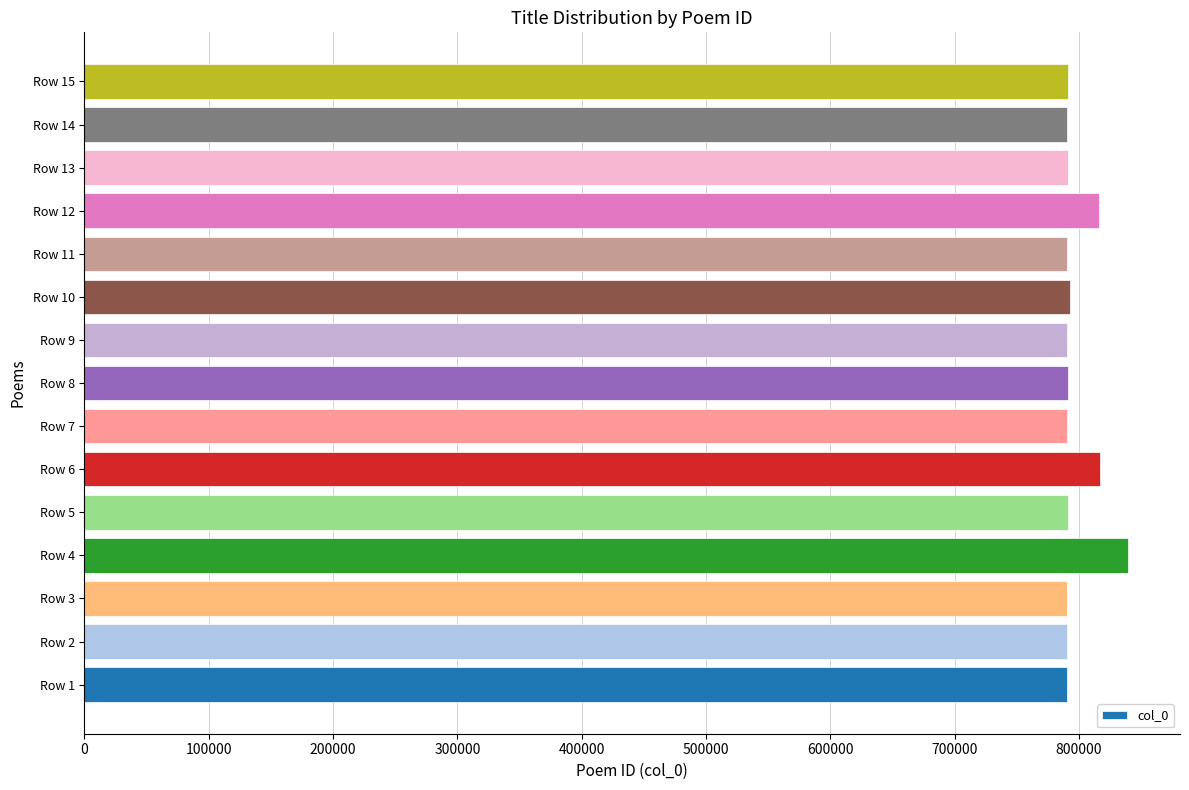

What is the difference between the maximum and minimum values?

49130